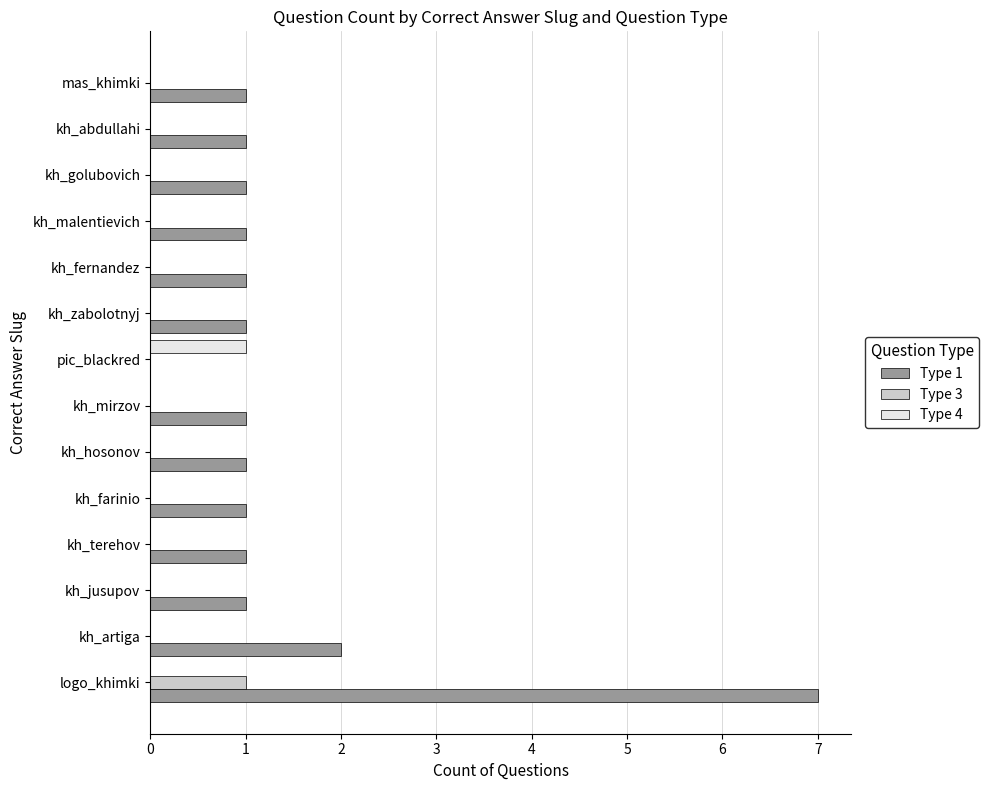

Which series has the largest total across all categories?

Type 1